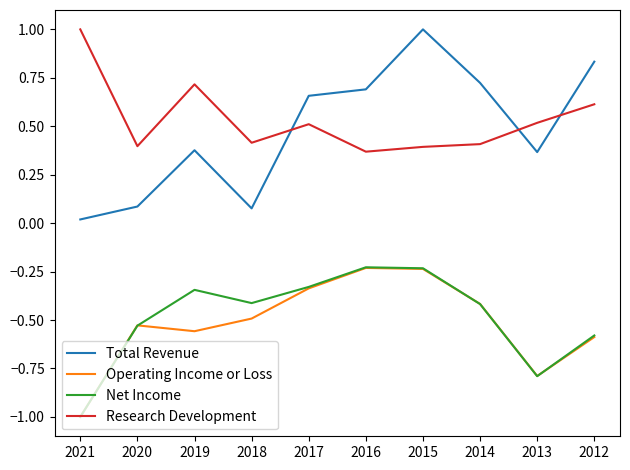

In Net Income, how many points are higher than both neighbors (excluding endpoints)?

2